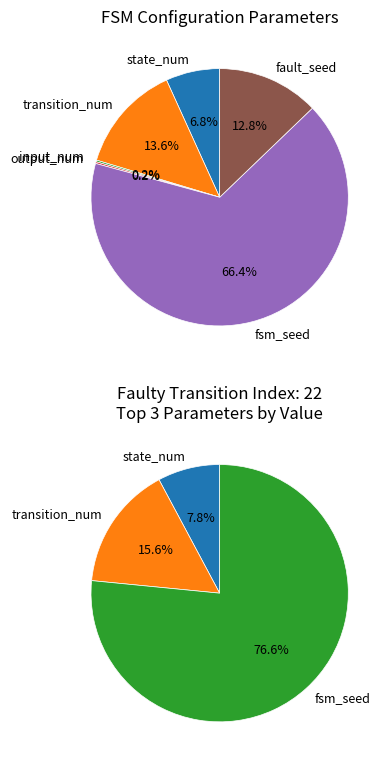

What is the largest slice in the pie chart?

fsm_seed